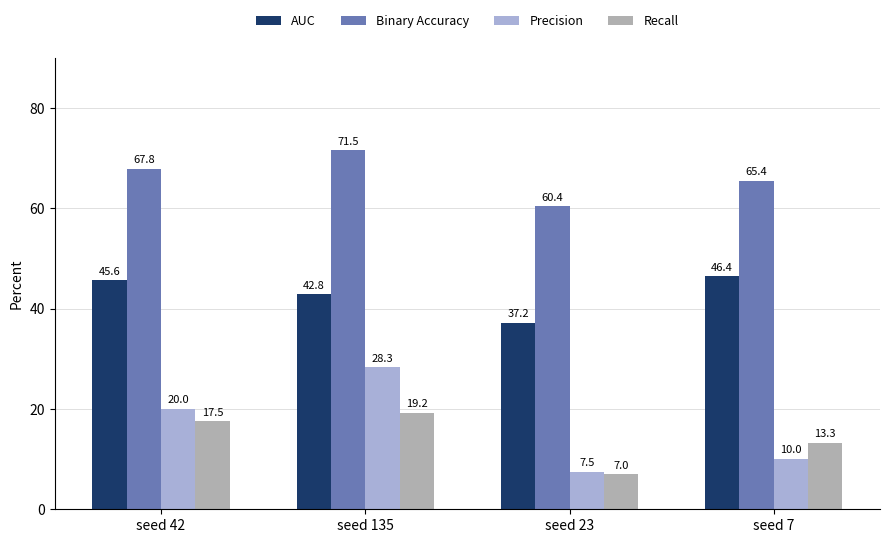

Where is AUC nearest to the value 41?

seed 135